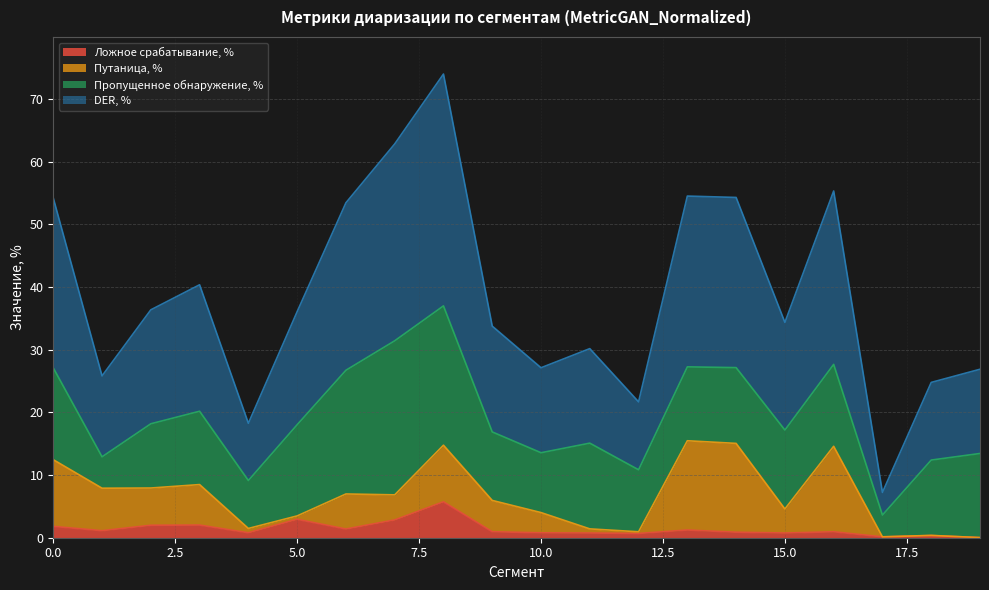

Rank the categories by DER, % value from lowest to highest.

17, 4, 12, 18, 1, 19, 10, 11, 9, 15, 5, 2, 3, 6, 0, 14, 13, 16, 7, 8